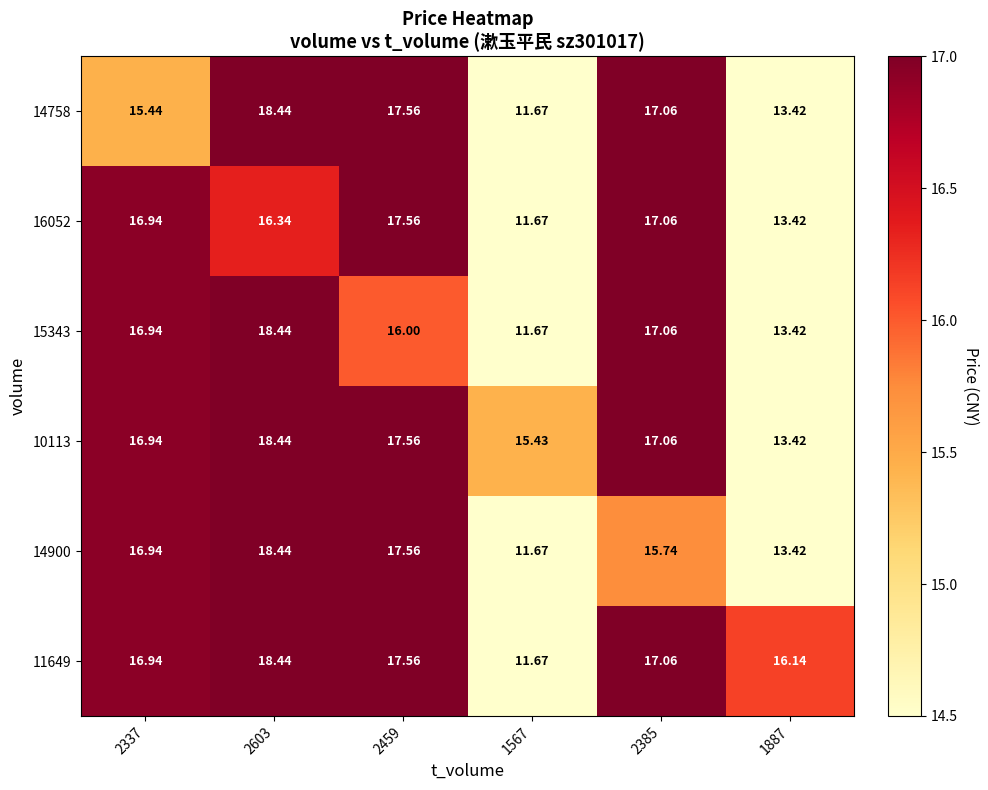

How many data points does each series have?

6